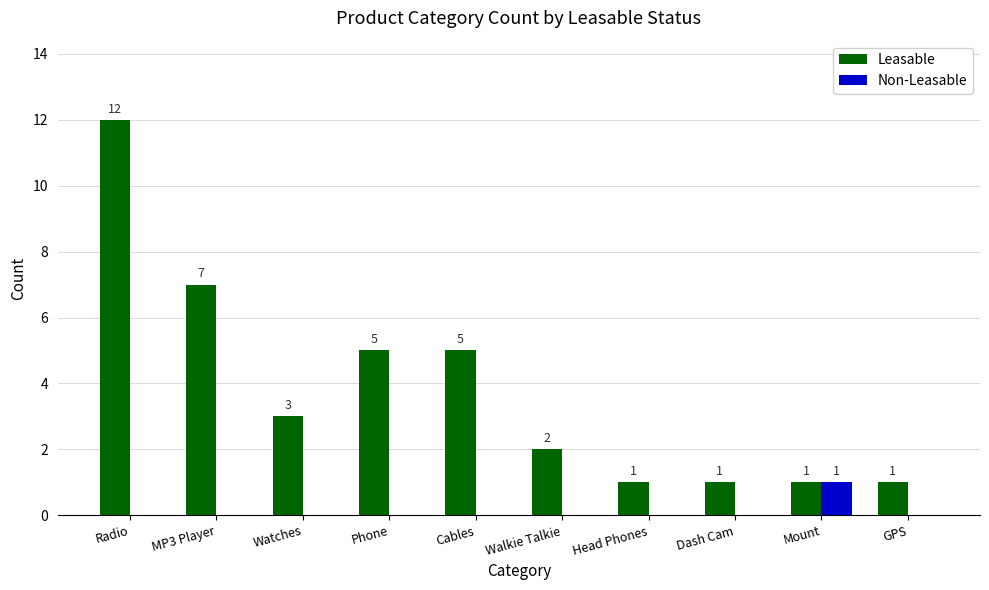

What is the sum of the Leasable values at GPS and MP3 Player?

8